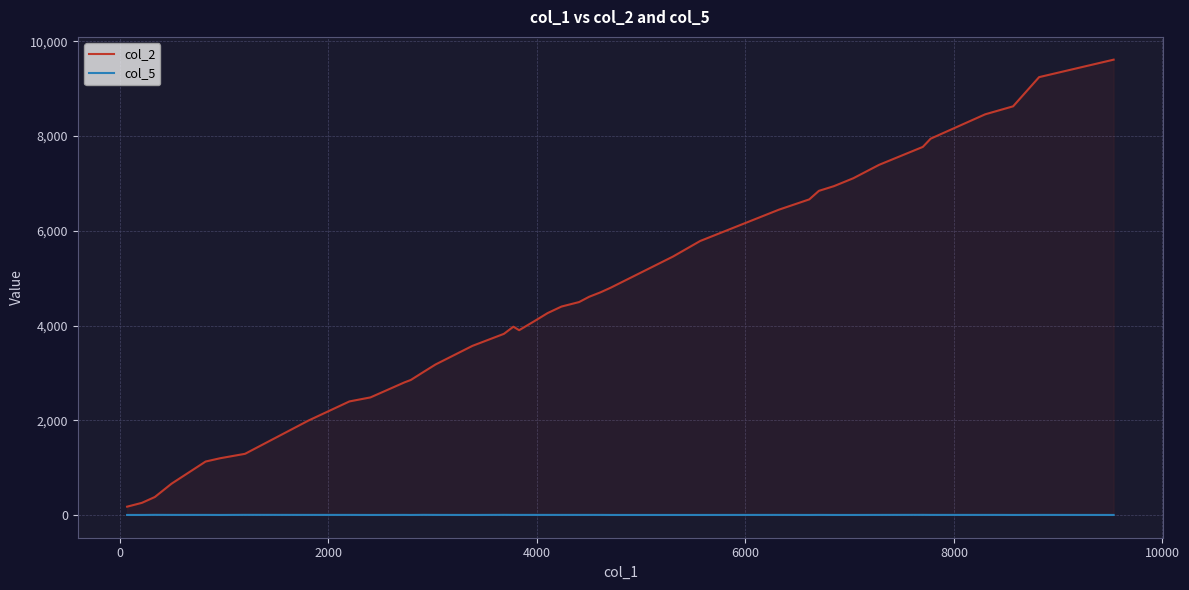

True or false: col_5 has more than 2 points higher than both neighbors.

True